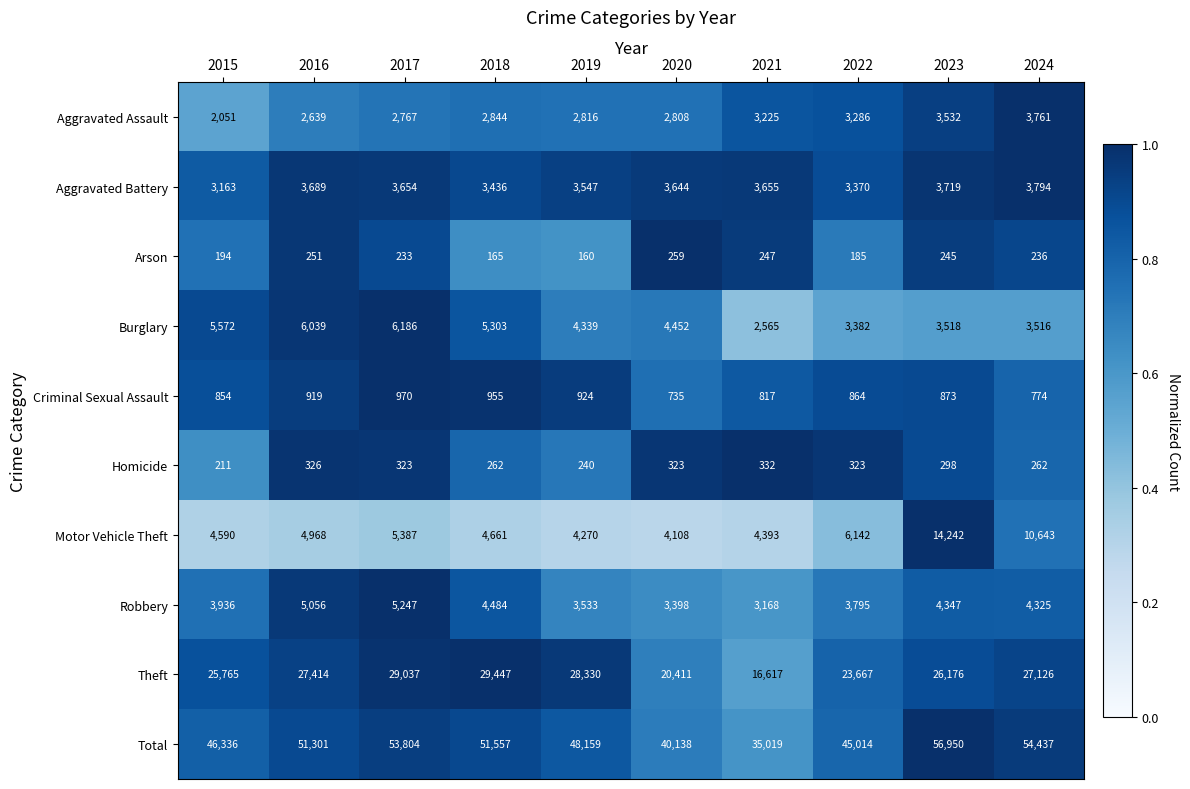

Is the value of Theft at 2024 greater than the value of Aggravated Assault at 2020?

Yes